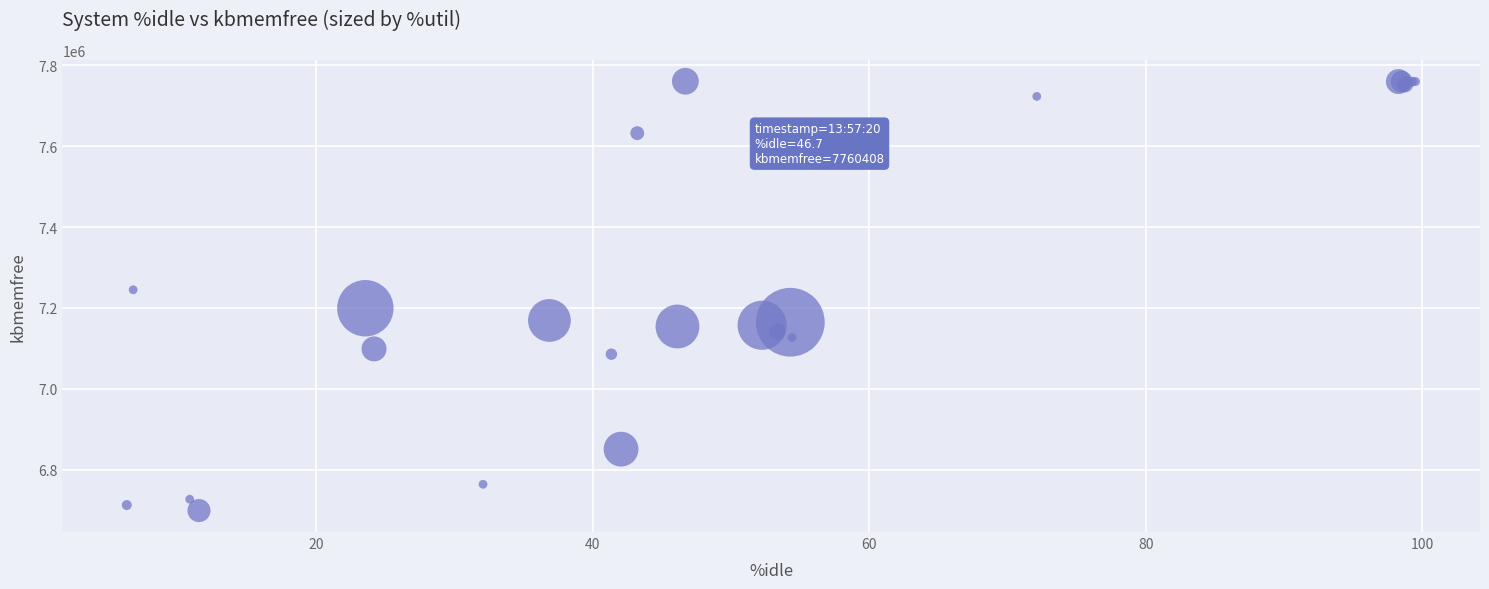

What Y value in the scatter plot is closest to 7229794?

7244972